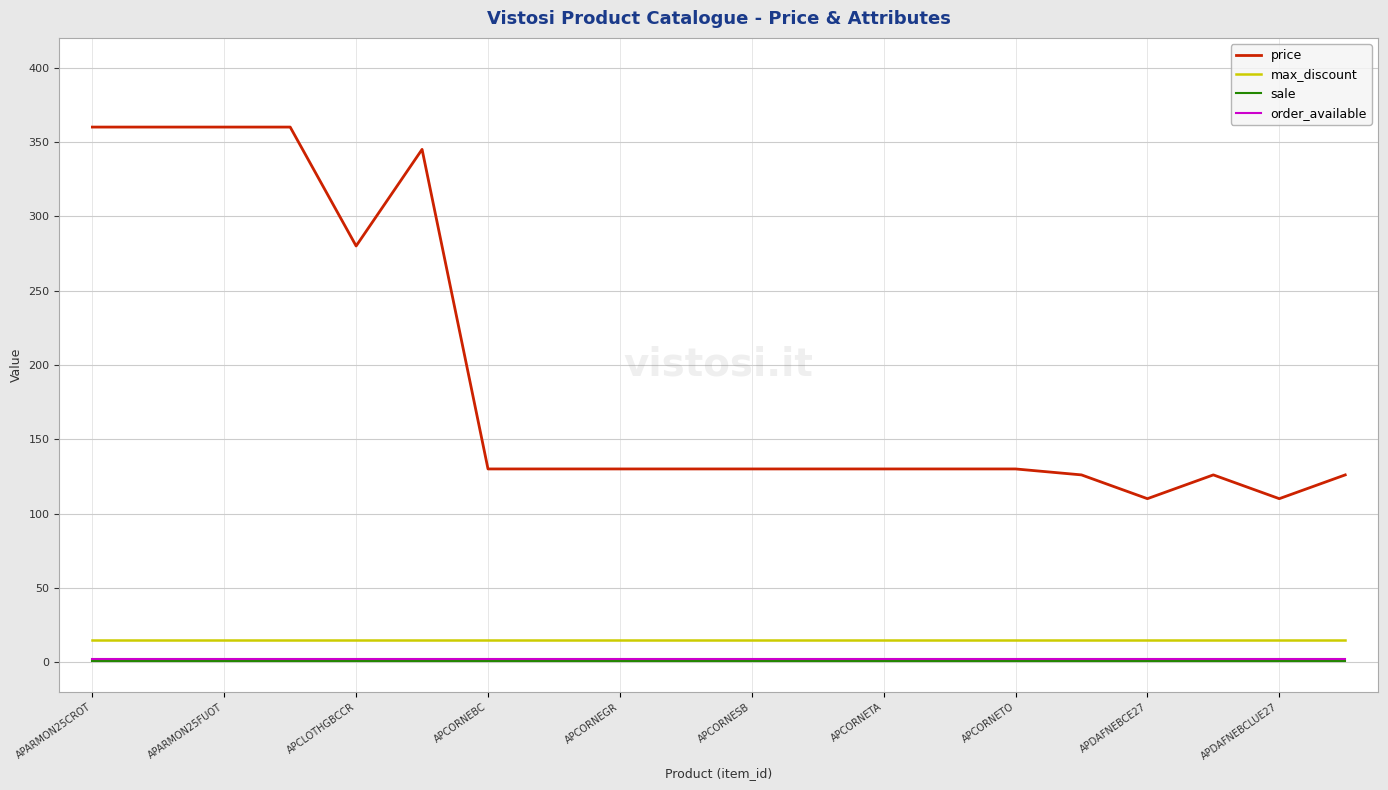

True or false: order_available and max_discount cross at least once.

False